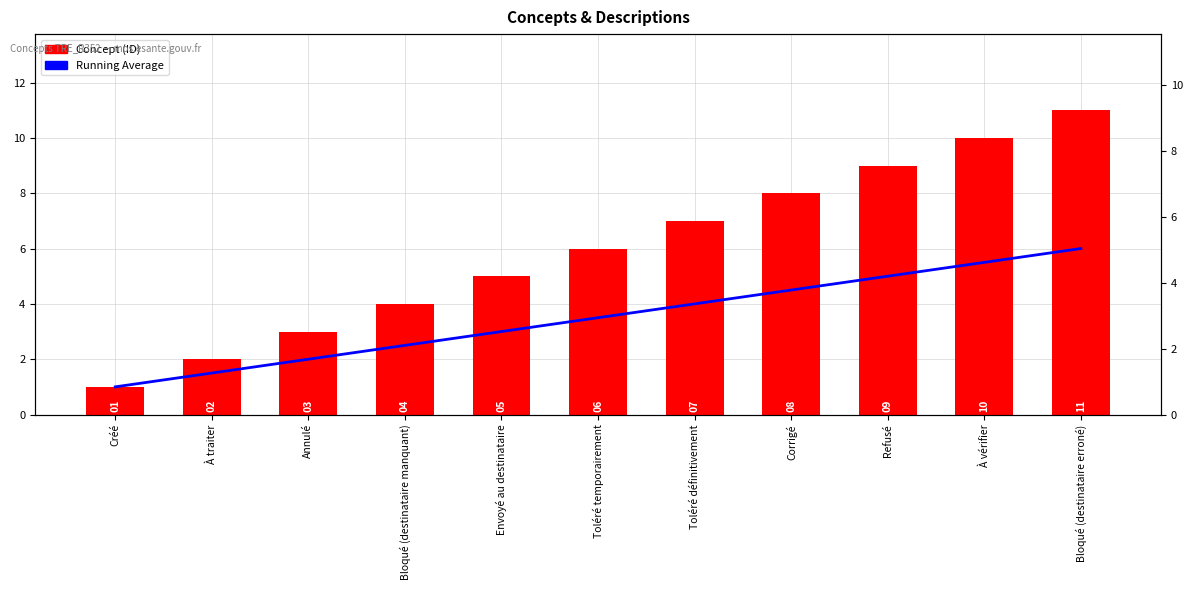

How many groups of bars are there?

11